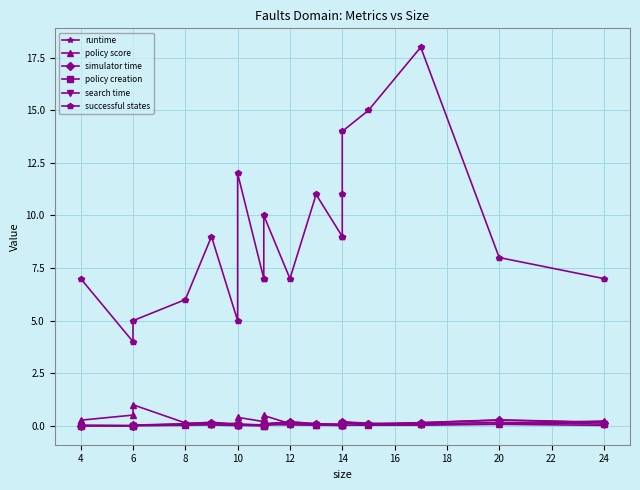

What is the highest value of the search time series?

0.1